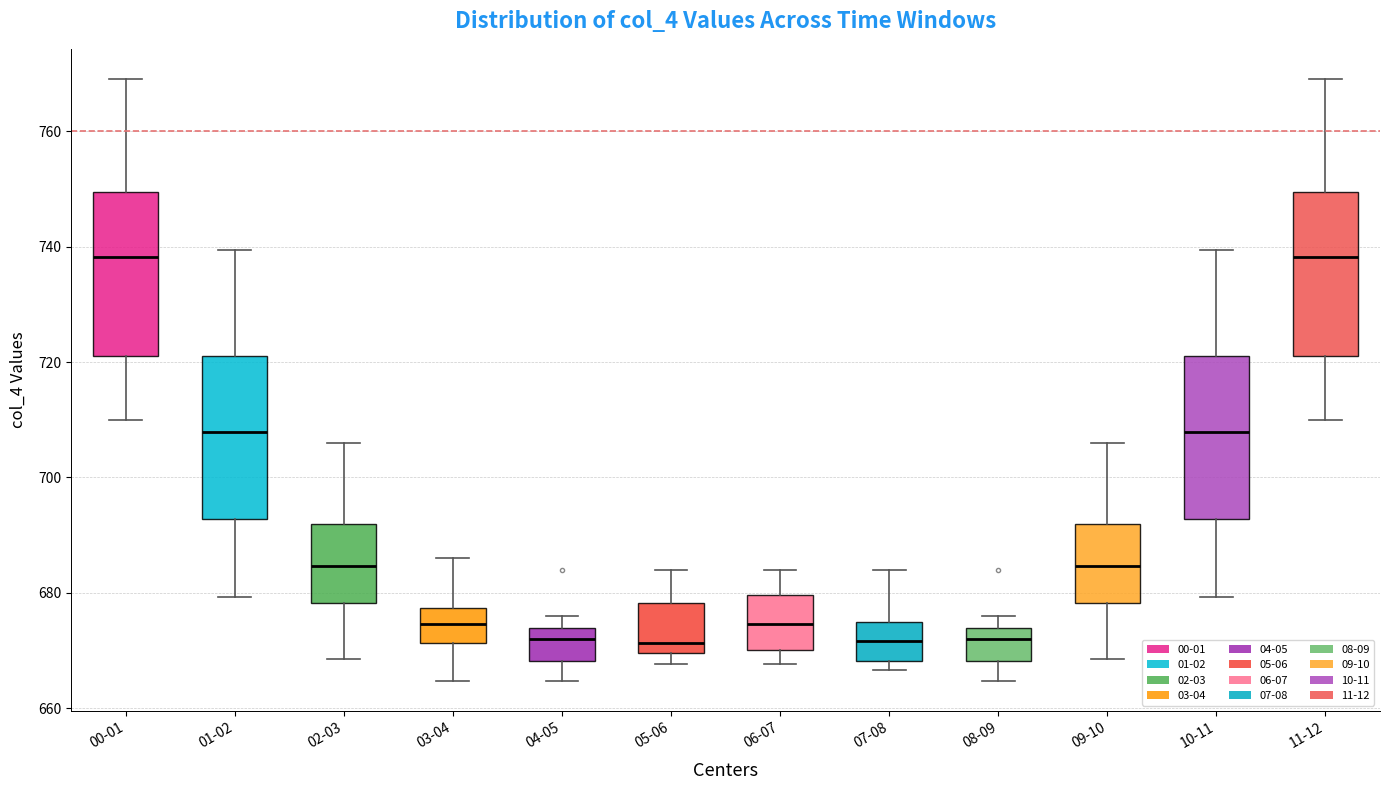

Where does the upper whisker of the box for 02-03 end on the y-axis? The values are not printed on the chart, so give them approximately, as read against the axis.

706